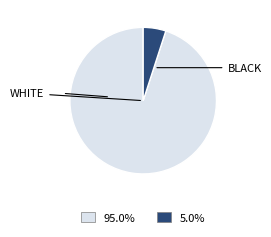

Does any single category account for the majority?

Yes